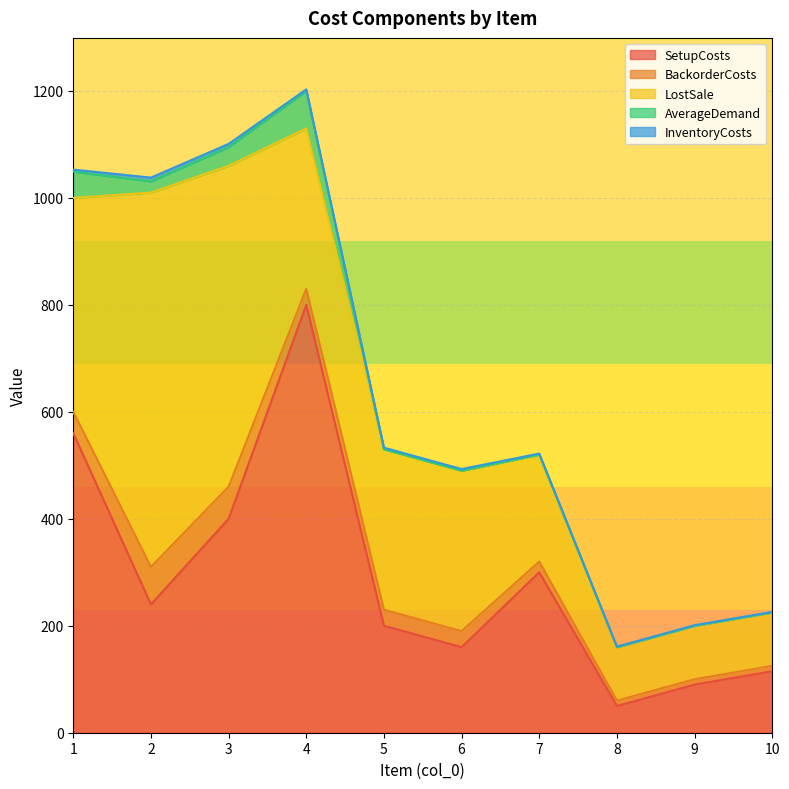

Reading right to left, what are all the values shown in this chart?

SetupCosts: 115	90	50	300	160	200	800	400	240	560
BackorderCosts: 10	10	10	20	30	30	30	60	70	40
LostSale: 100	100	100	200	300	300	300	600	700	400
AverageDemand: 0	0	0	0	0	0	70	35	21	49
InventoryCosts: 1	1	1	2	3	3	3	6	7	4